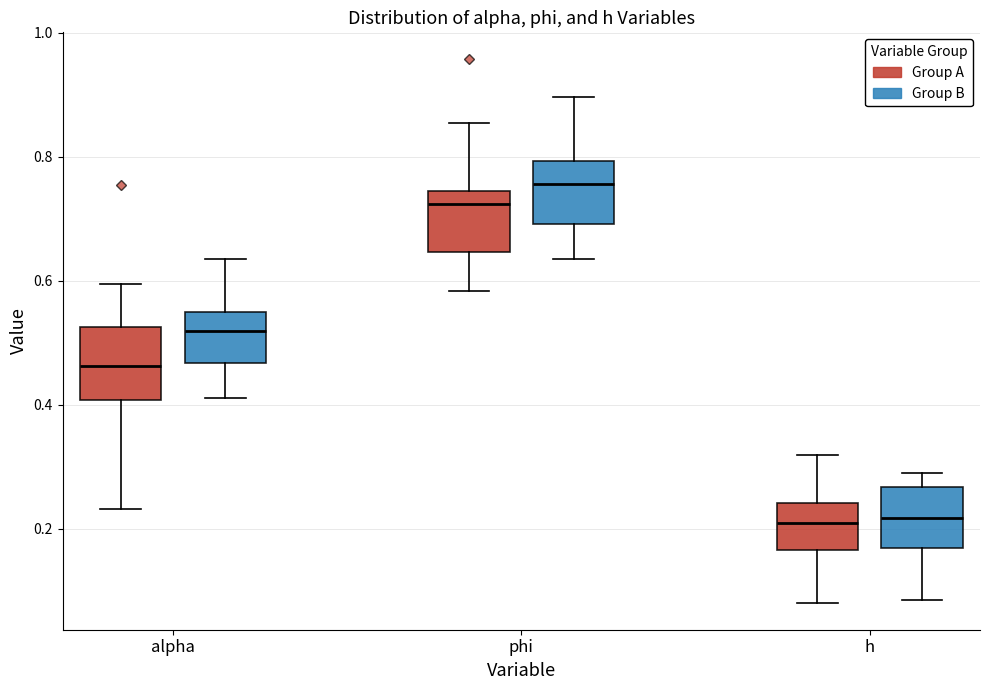

Where does the upper whisker of the box for h (Group B) end on the y-axis? The values are not printed on the chart, so give them approximately, as read against the axis.

0.30